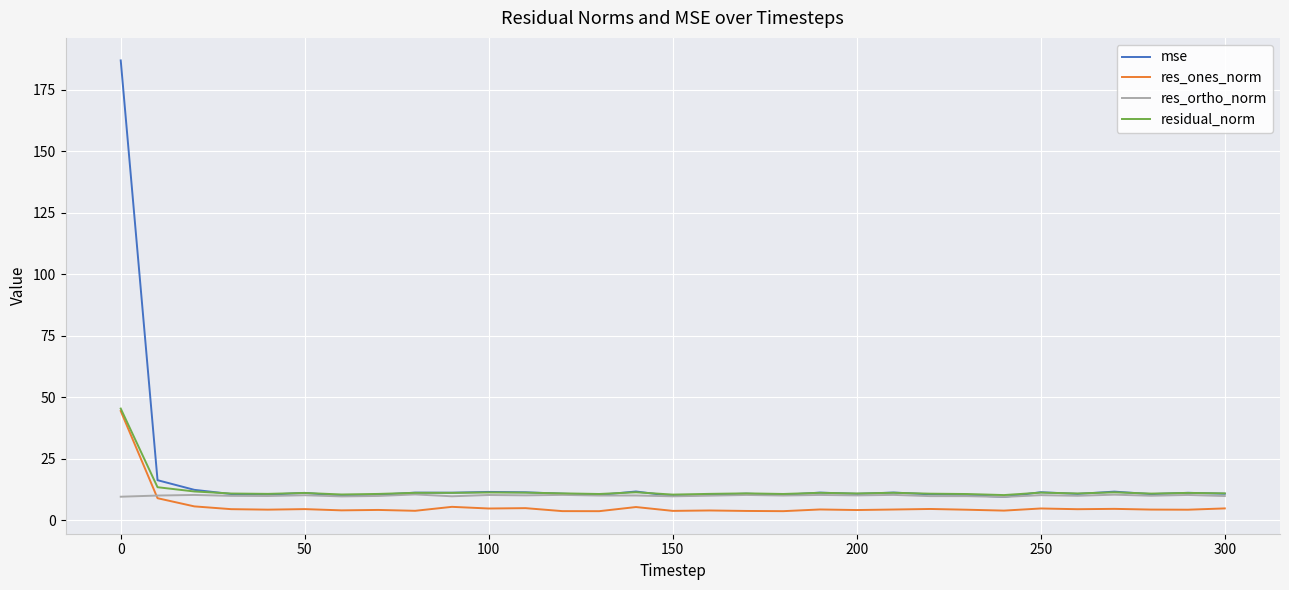

True or false: res_ones_norm and mse intersect in this chart.

False